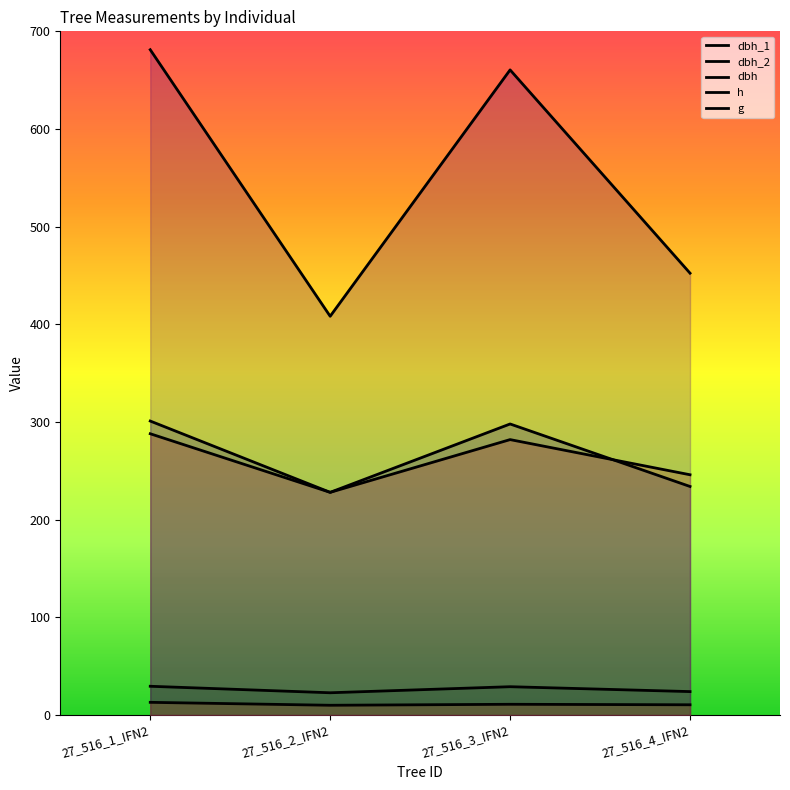

What are all the series names shown in the legend?

dbh_1, dbh_2, dbh, h, g